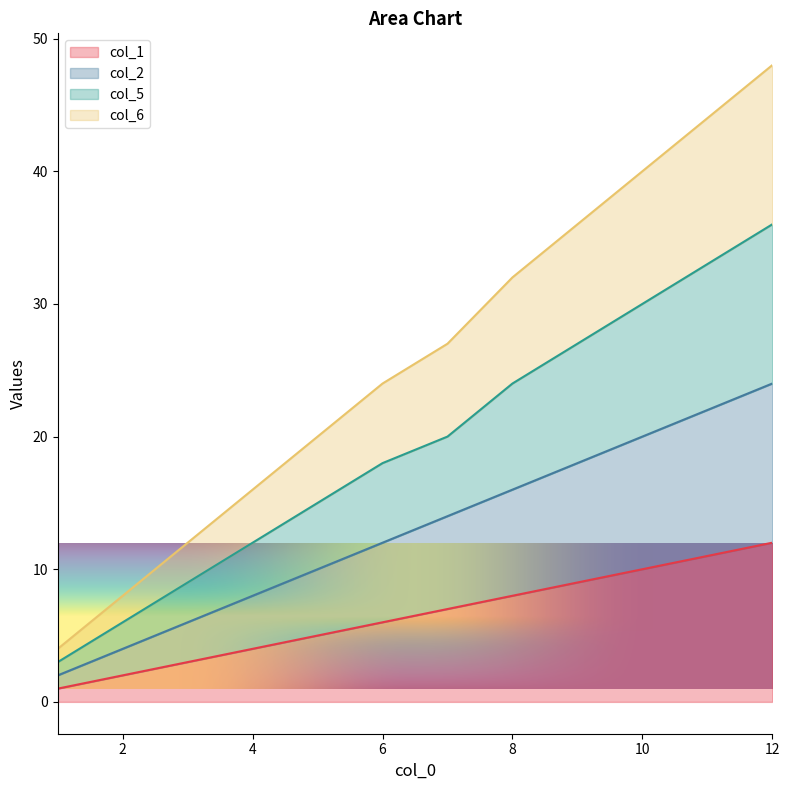

How many lines are shown in the chart?

4